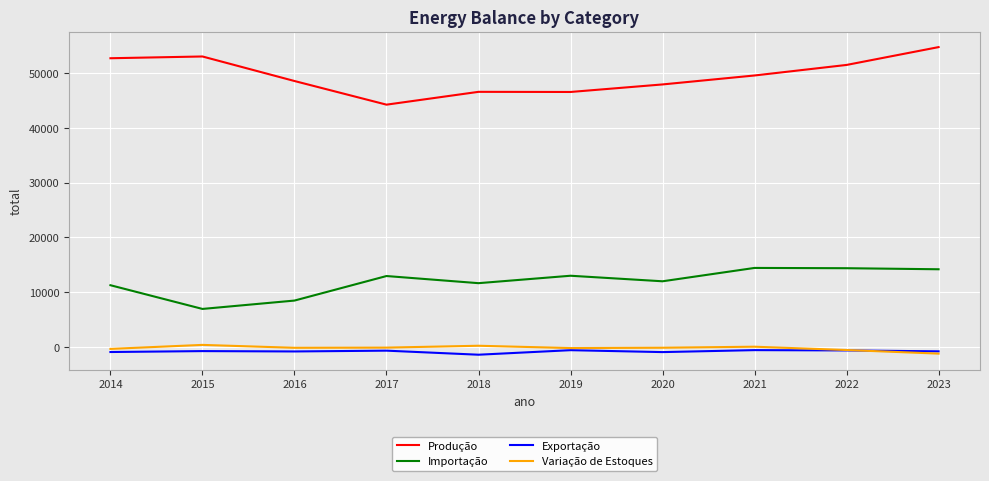

What is the smallest value displayed?

-1428.9